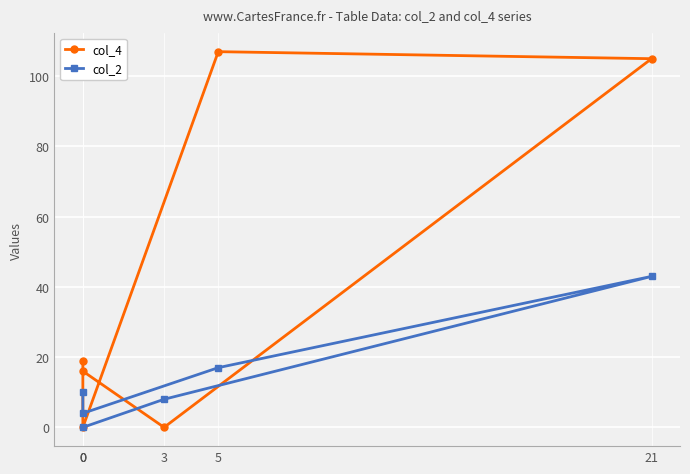

Where is the first local minimum for col_4?

3